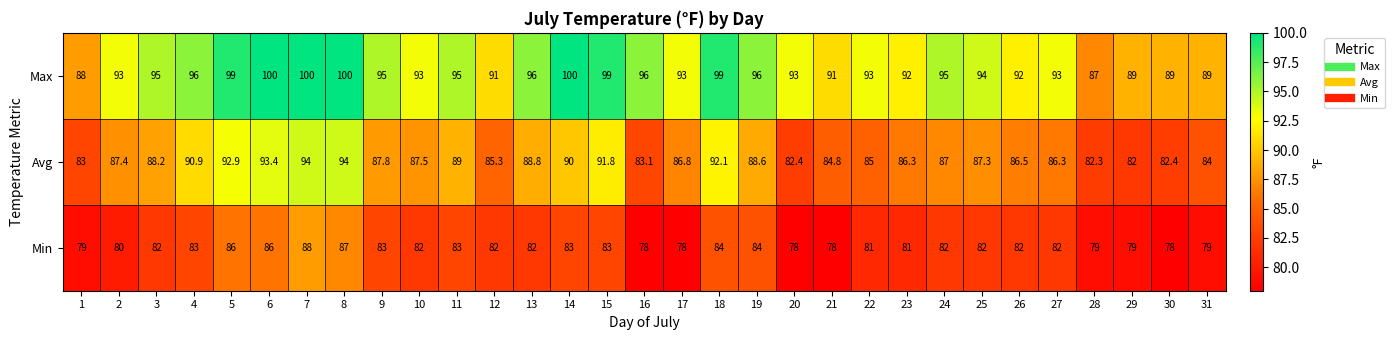

Read the Max value at 2.

93.0